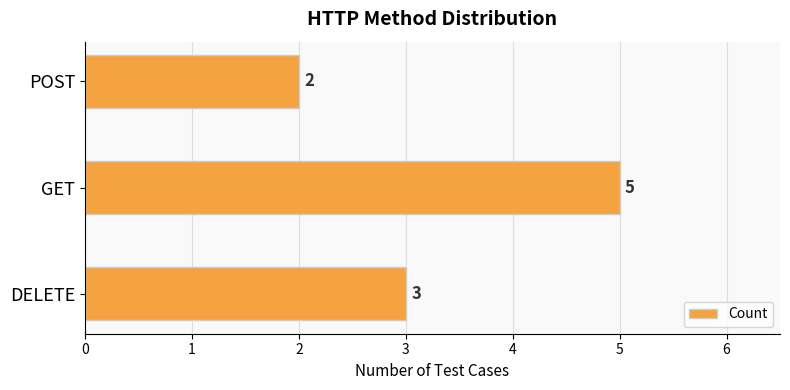

Is it true that the value at GET is 8?

False